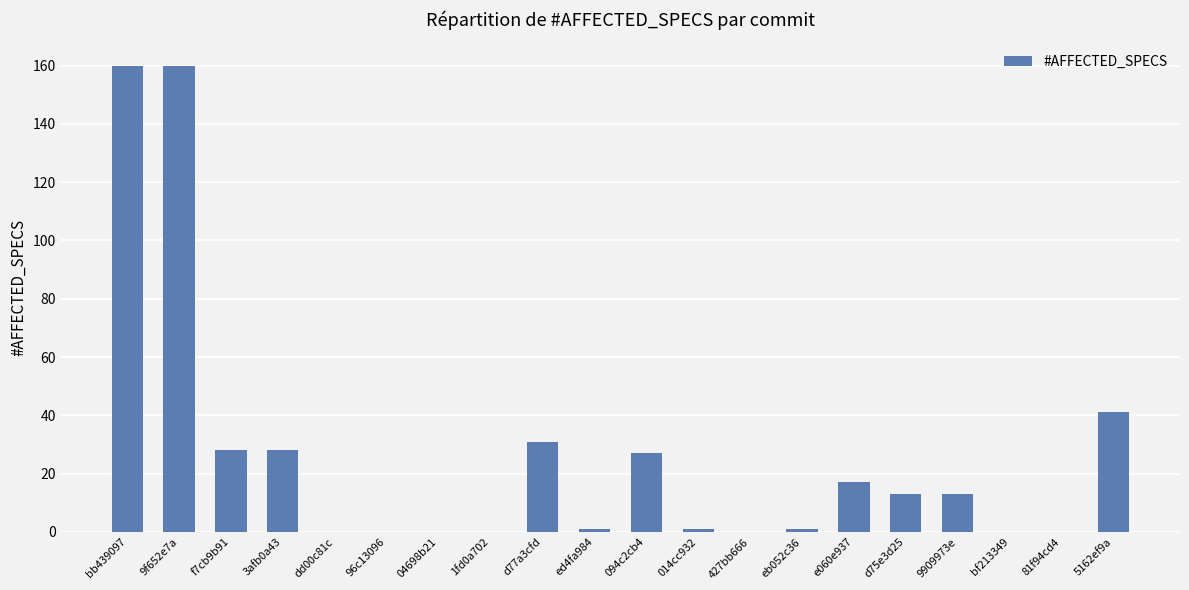

What is the change in value from dd00c81c to d75e3d25?

+13